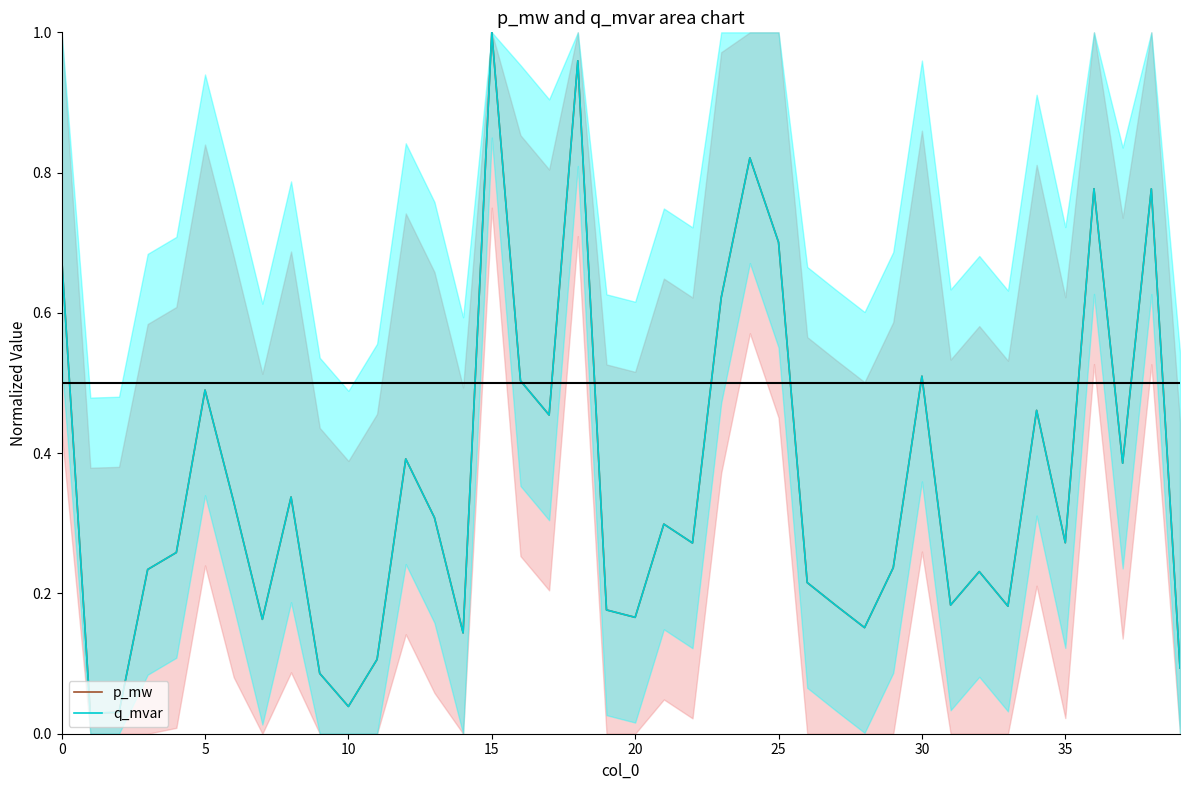

True or false: q_mvar and p_mw intersect in this chart.

True